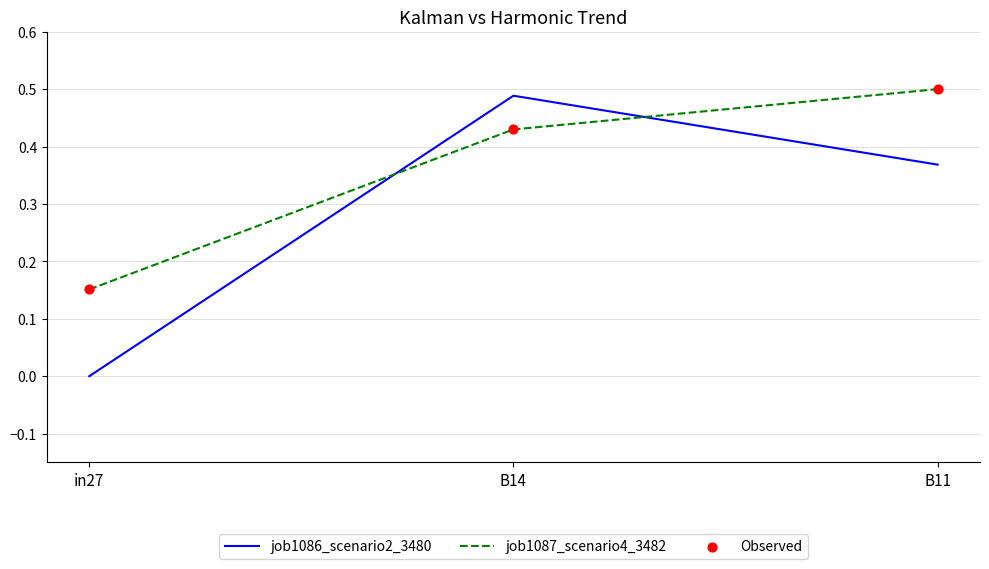

At which category is the sum across all series the highest?

B14